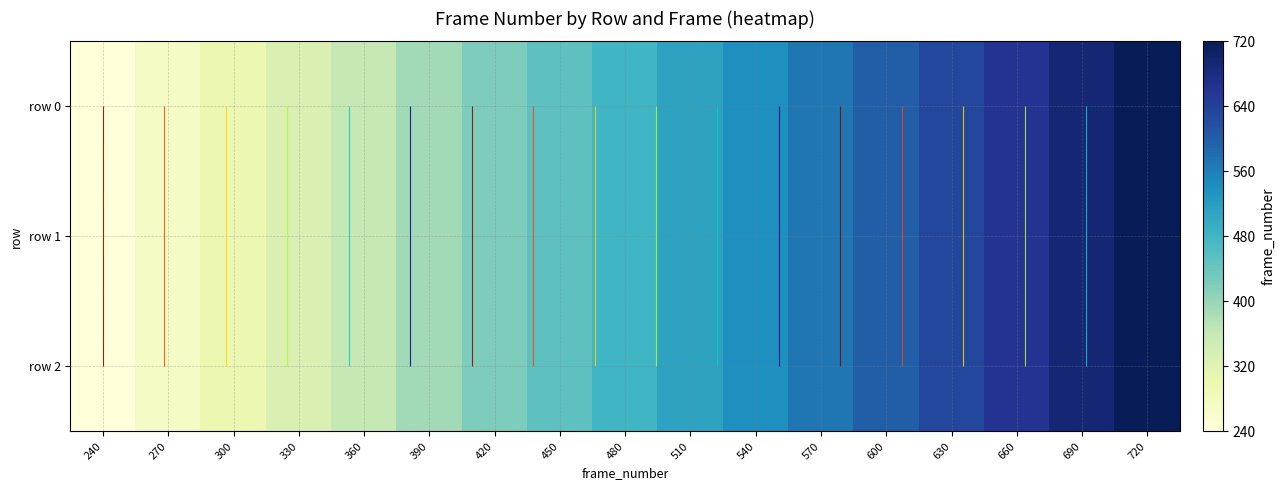

Where is row 1 nearest to the value 480?

480